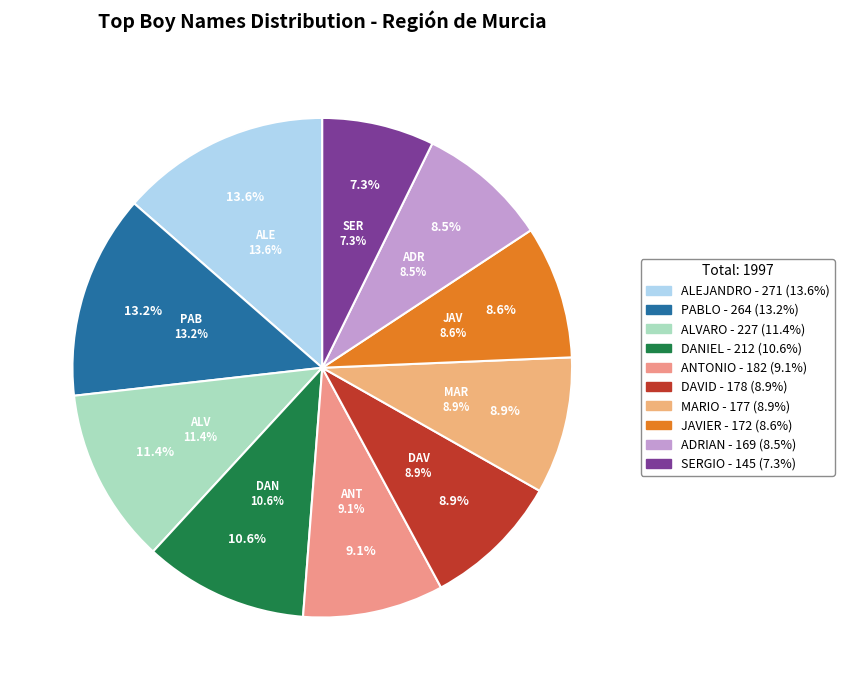

To the nearest percent, what percentage of the pie is DANIEL?

11%